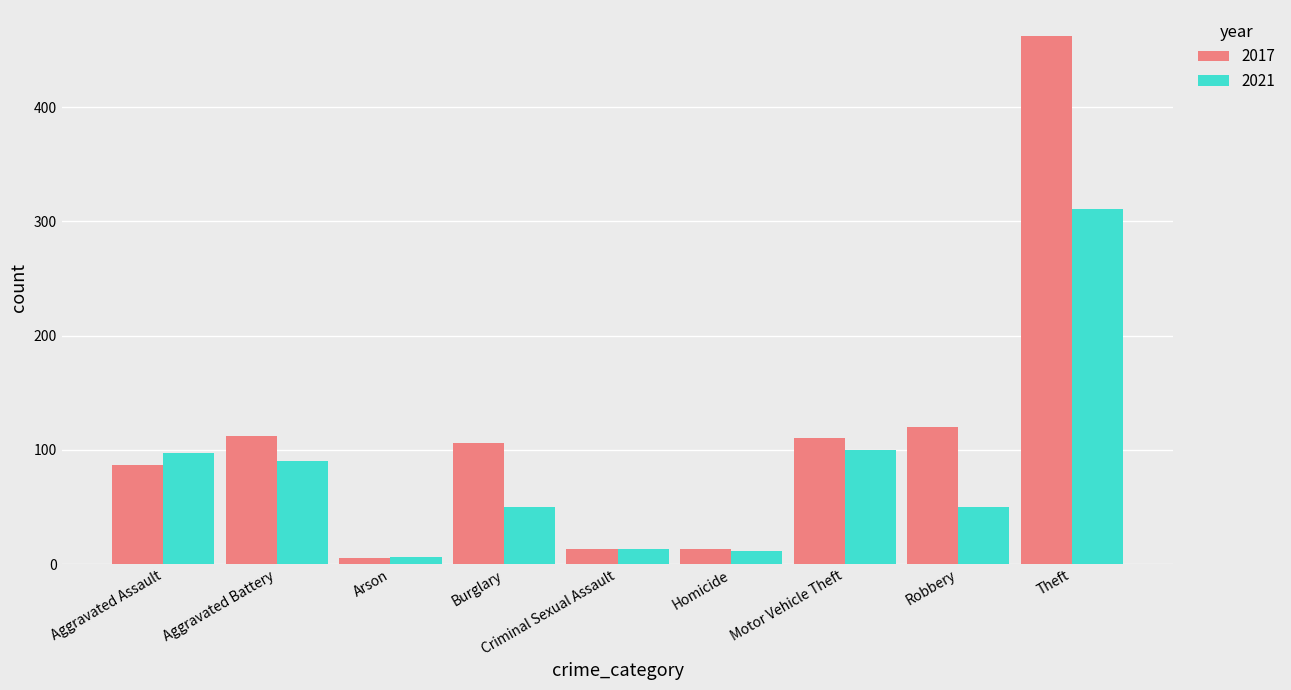

What is the average value of the 2017 series?

114